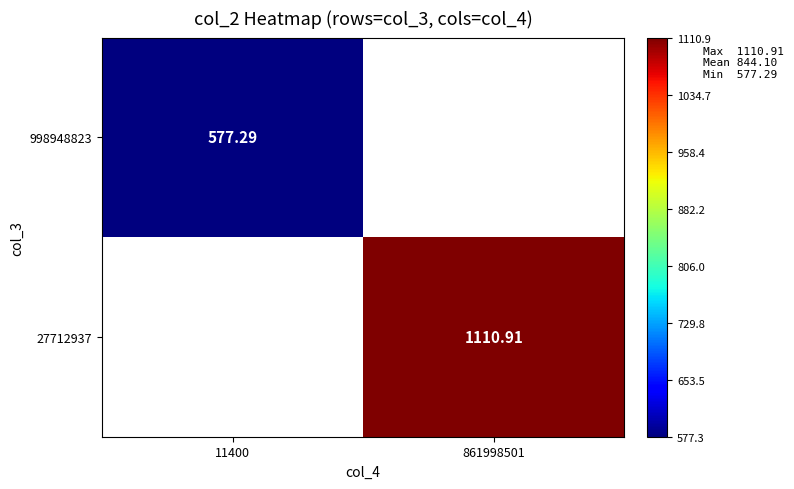

Rank the series by their average value, from lowest to highest.

998948823, 27712937